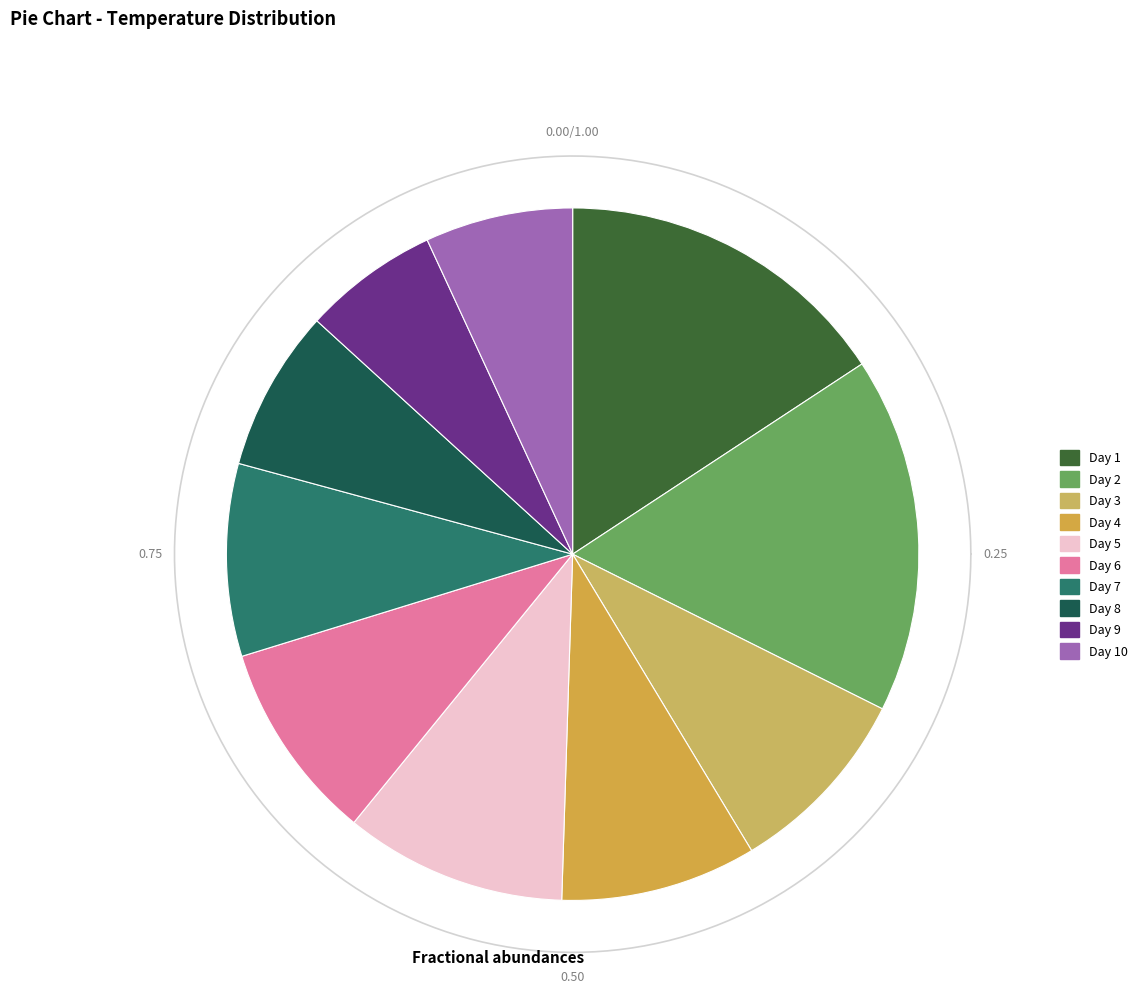

What percentage do 7 and 2 together represent?

25.6%